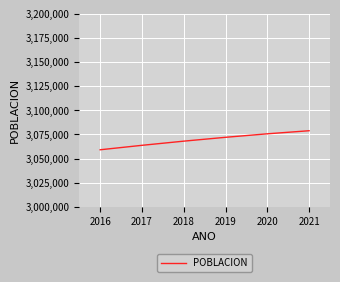

Reading left to right, extract all data points from this chart.

2016=3059122	2017=3063728	2018=3068043	2019=3072029	2020=3075646	2021=3078836